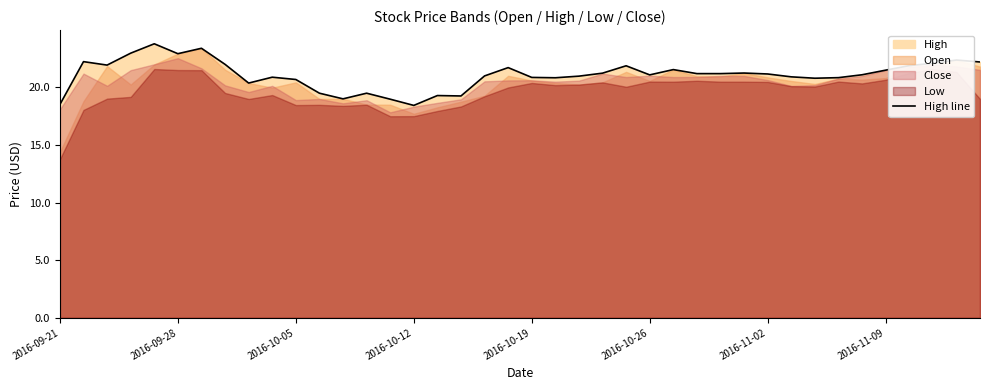

How many points are lower than both their immediate neighbors (excluding endpoints)?

9